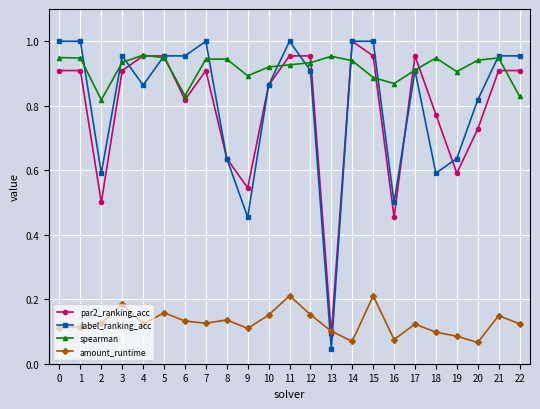

How many lines are shown in the chart?

4